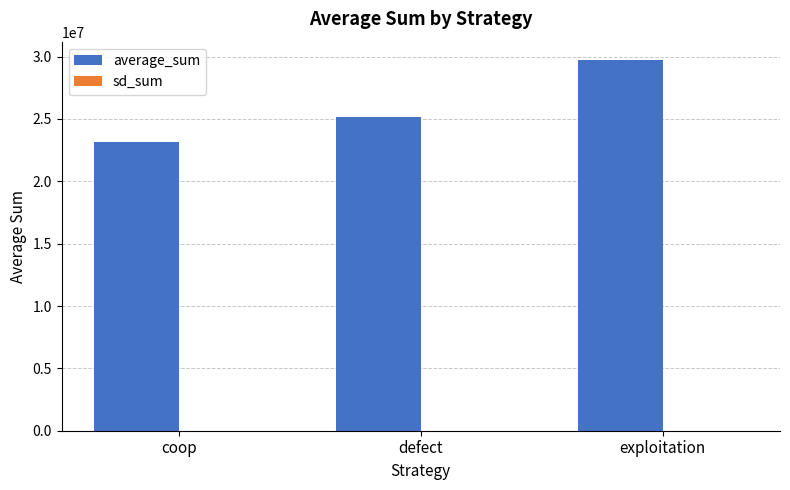

What is the greatest value displayed?

29711353